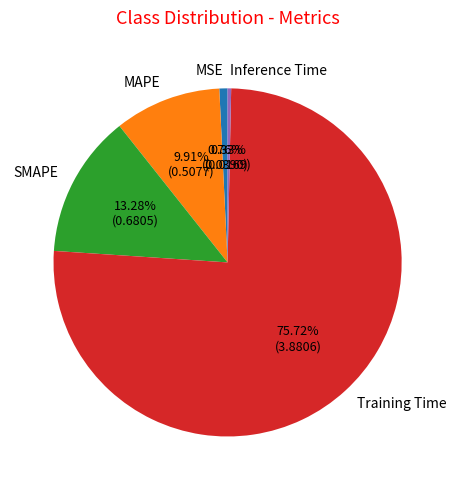

What percentage do MAPE and Inference Time together represent?

10.2%